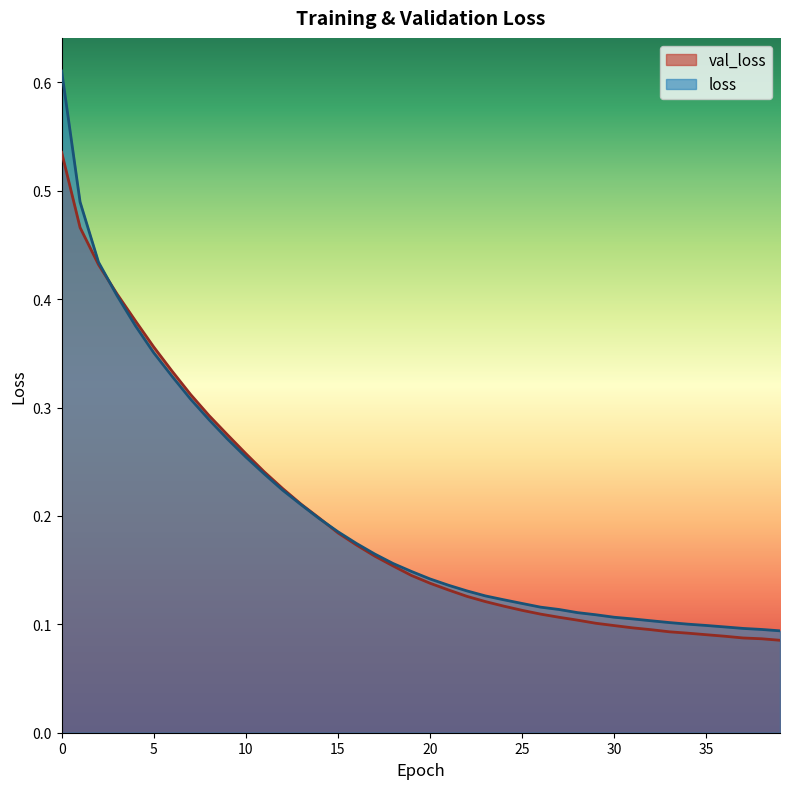

Rank the series by their maximum value, from lowest to highest.

val_loss, loss